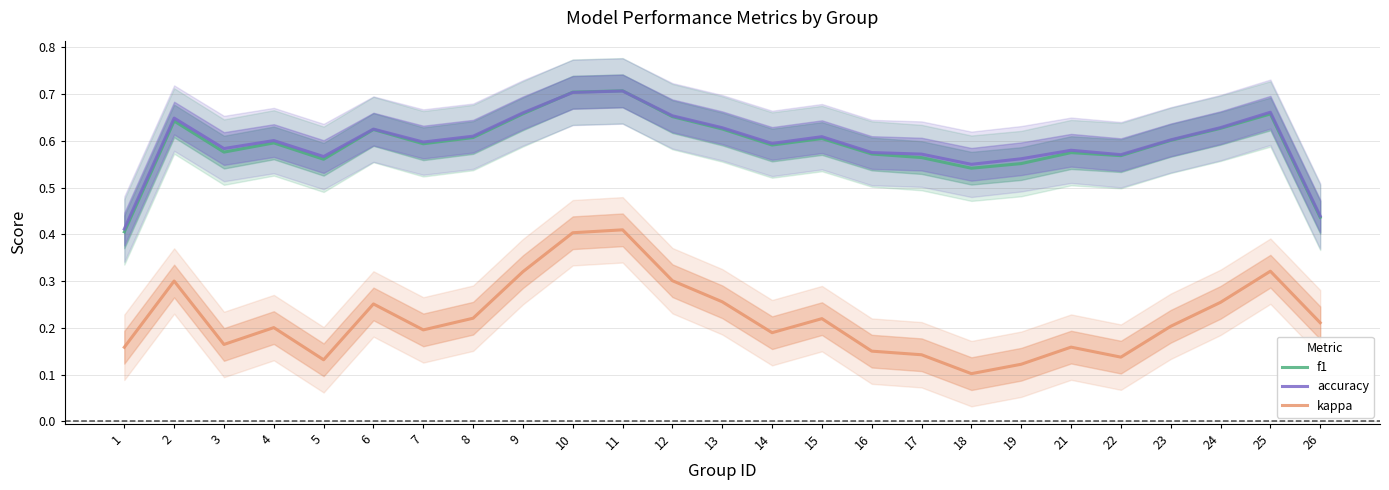

What is the value of the accuracy point at the 7th from the left?

0.6